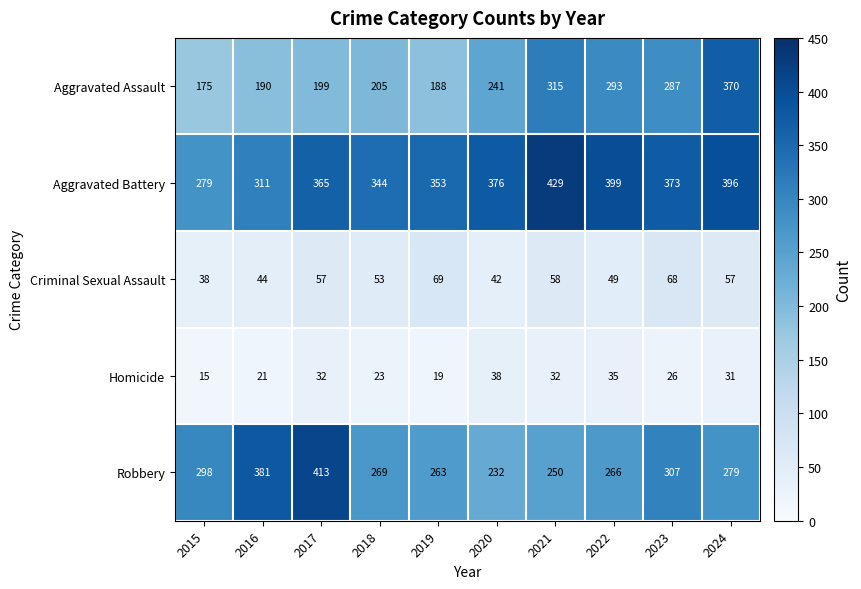

What value does the Criminal Sexual Assault series have at 2017?

57